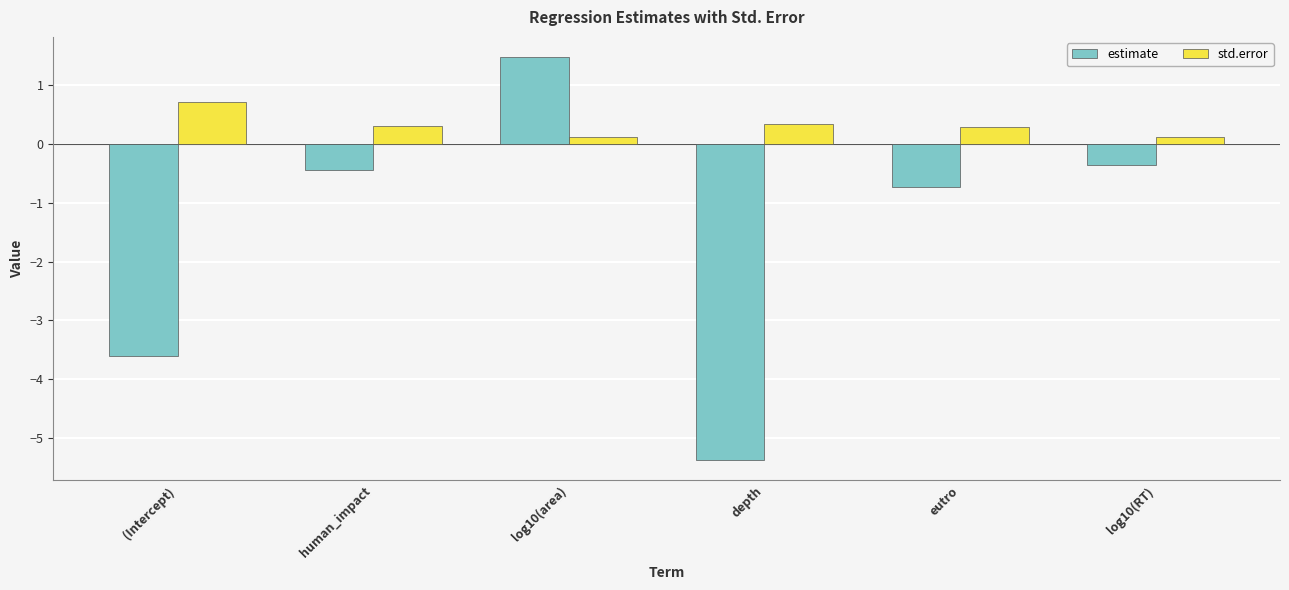

Rank the categories by estimate value from highest to lowest.

log10(area), log10(RT), human_impact, eutro, (Intercept), depth